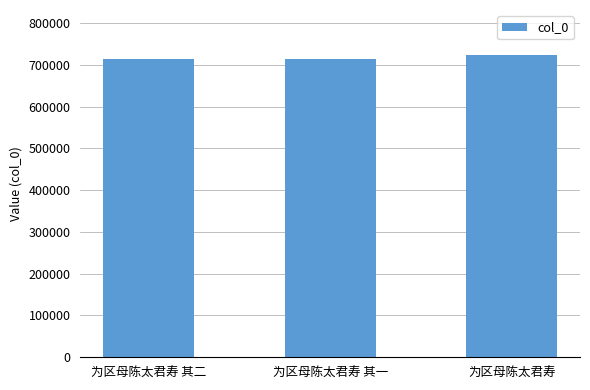

What is the minimum value shown in the chart?

713518